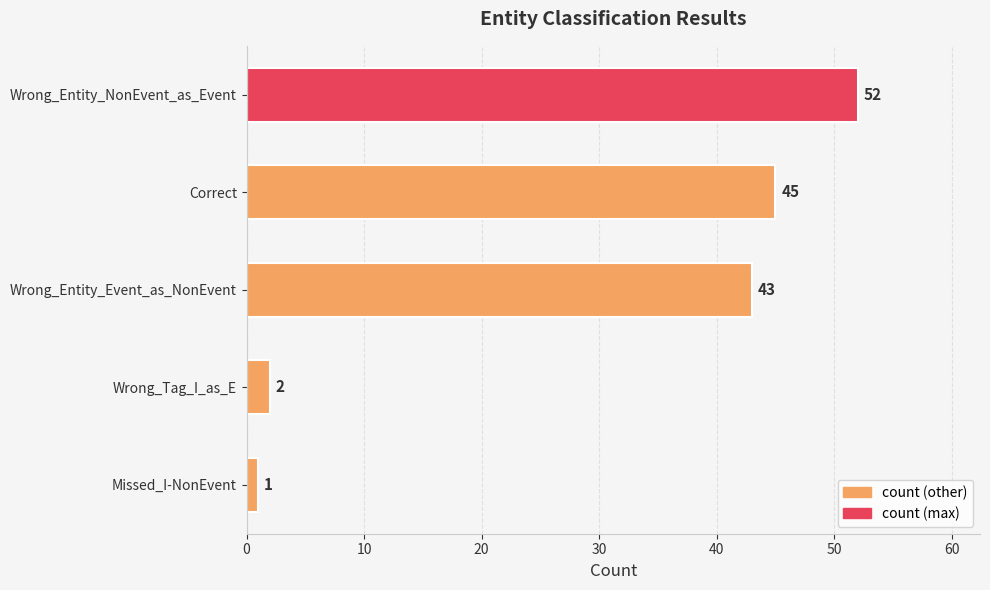

What is the smallest value displayed?

1